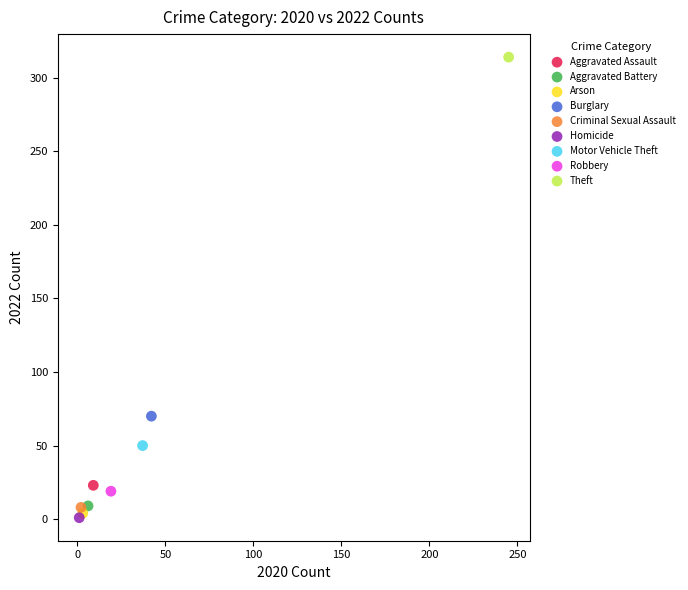

Which series reaches the maximum Y coordinate?

Theft